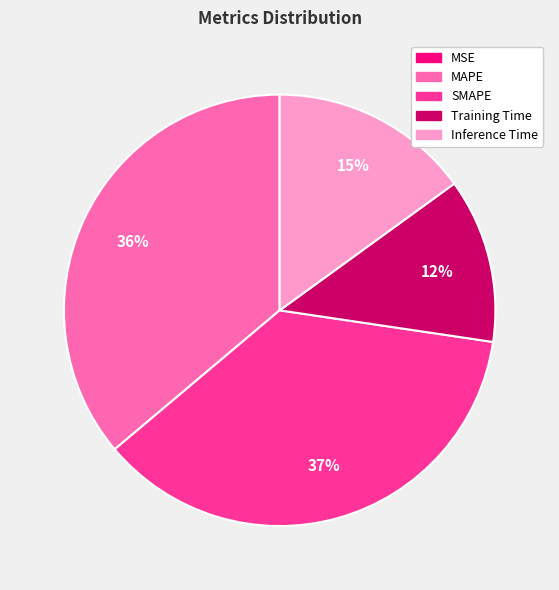

The Training Time slice represents 12% of the pie. True or false?

True